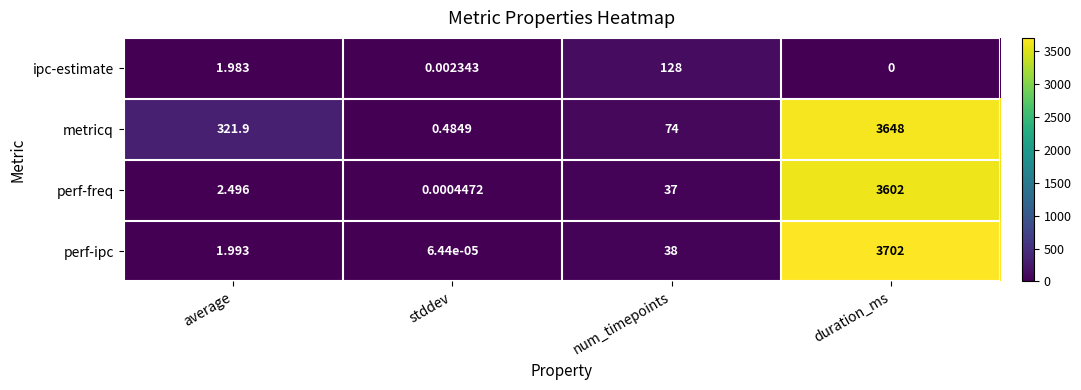

Which category has the highest value in the metricq series?

duration_ms